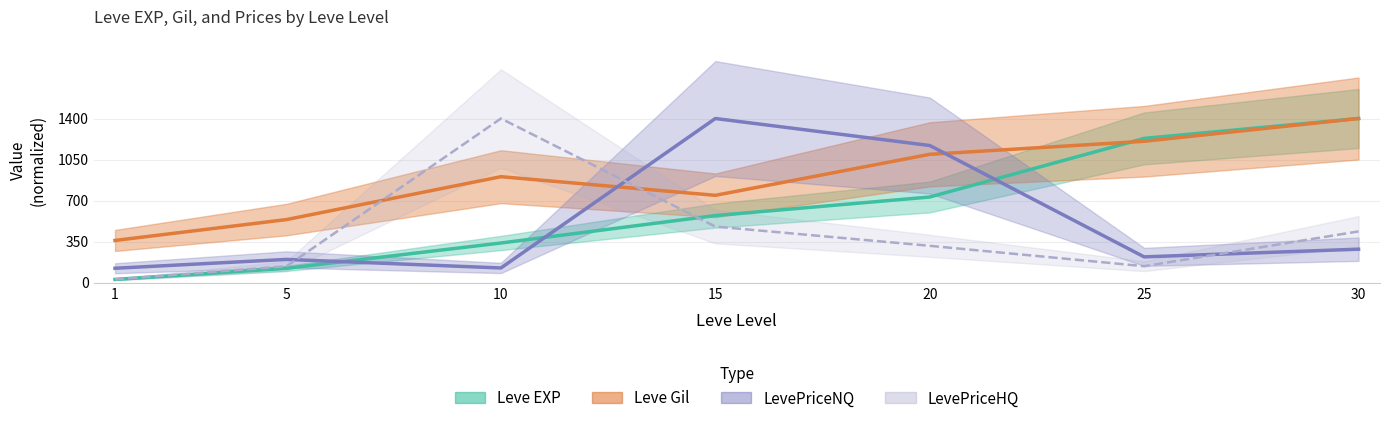

Reading left to right, list all the values displayed in this chart.

Leve EXP: 1=27.0	5=121.7	10=337.7	15=572.0	20=730.3	25=1230.3	30=1400.0
Leve Gil: 1=359.5	5=537.7	10=903.6	15=744.5	20=1094.5	25=1205.9	30=1400.0
LevePriceNQ: 1=122.3	5=197.7	10=124.8	15=1400.0	20=1169.7	25=219.4	30=285.0
LevePriceHQ: 1=27.3	5=139.3	10=1400.0	15=478.0	20=313.8	25=139.8	30=436.6